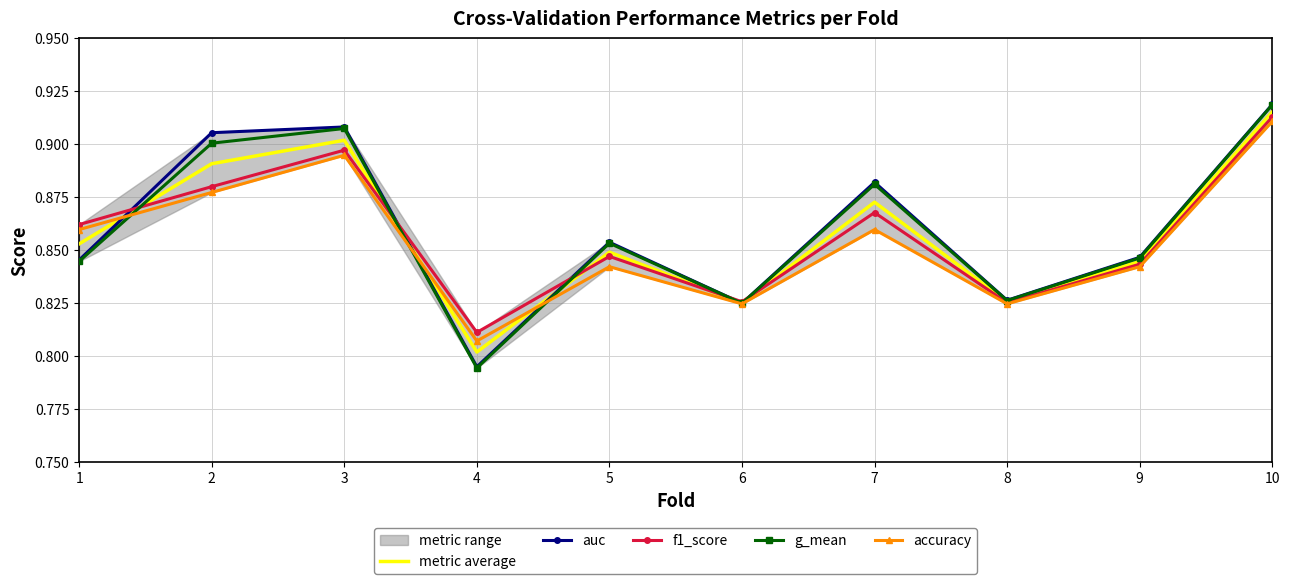

The value of f1_score at 1 is 0.4. True or false?

False